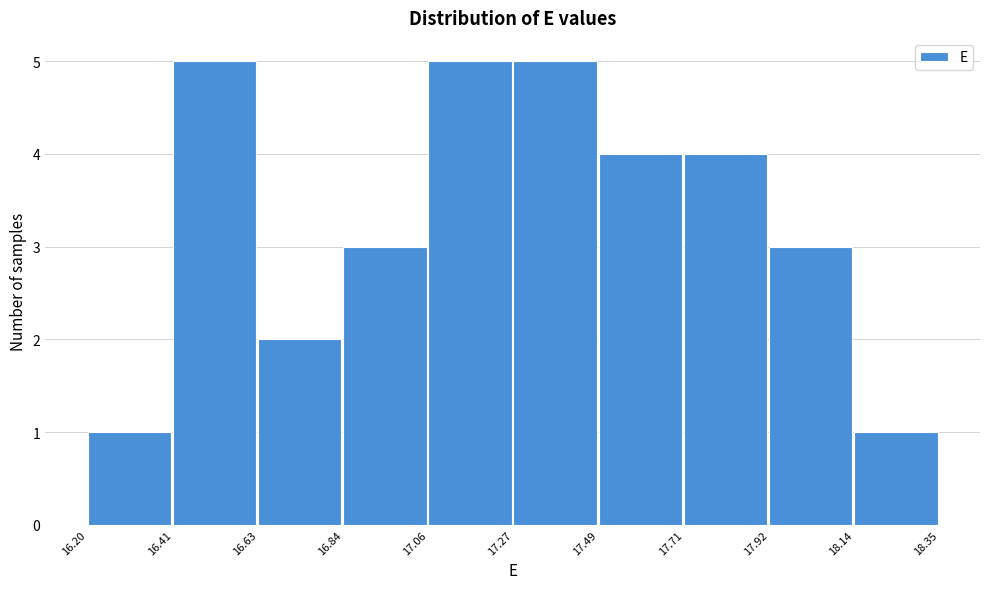

Reading left to right, list every bar in this chart as the range it spans on the x-axis followed by its height. The values are not printed on the chart, so give them approximately, as read against the axis.

16.20 to 16.41: 1
16.41 to 16.63: 5
16.63 to 16.84: 2
16.84 to 17.06: 3
17.06 to 17.27: 5
17.27 to 17.49: 5
17.49 to 17.71: 4
17.71 to 17.92: 4
17.92 to 18.14: 3
18.14 to 18.35: 1